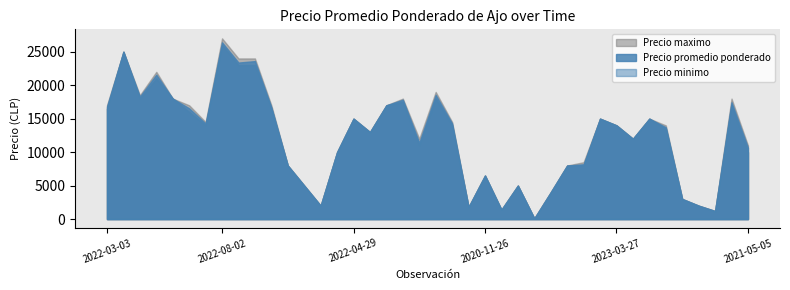

Rank the series at 2023-03-27 from lowest to highest value.

Precio promedio ponderado, Precio minimo, Precio maximo